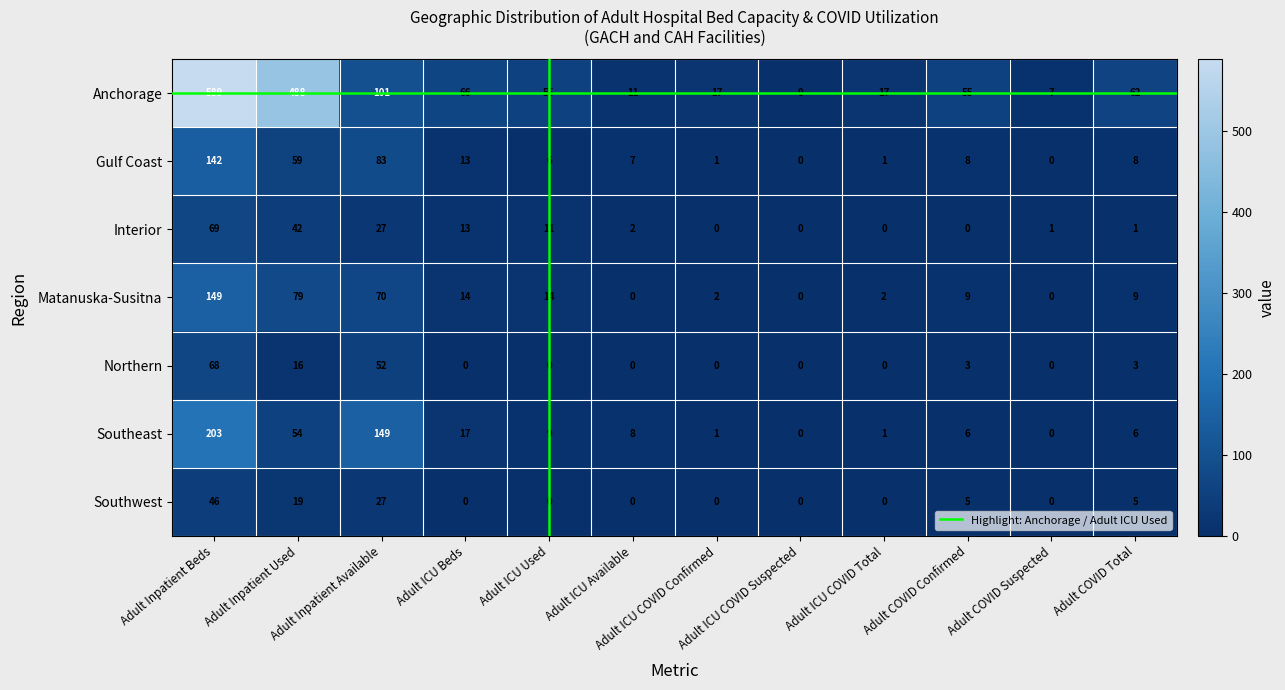

What is the average value of the Matanuska-Susitna series?

29